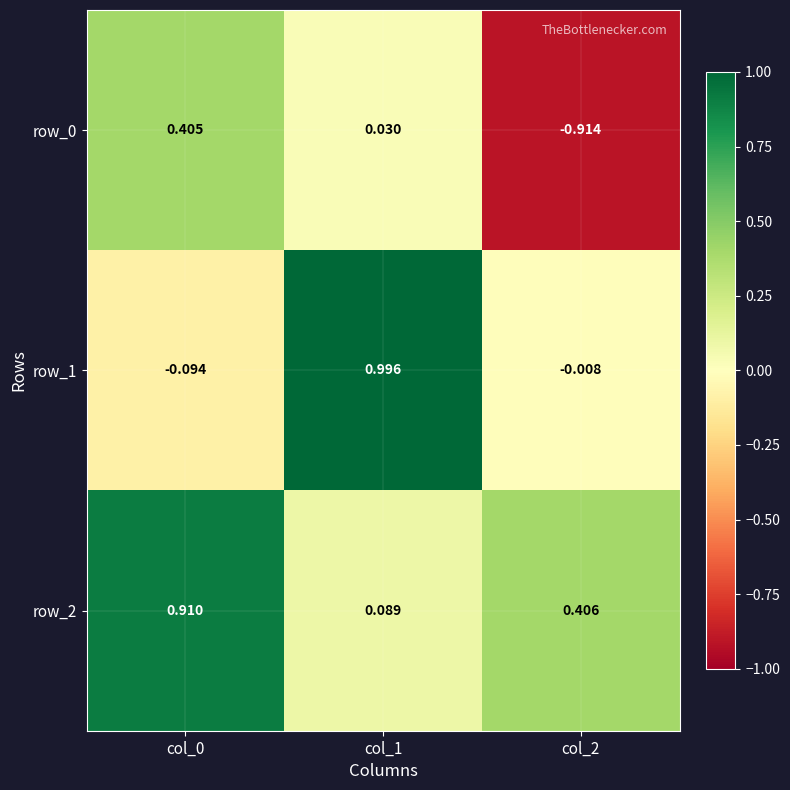

Is the value of row_2 at col_1 greater than the value of row_0 at col_2?

Yes